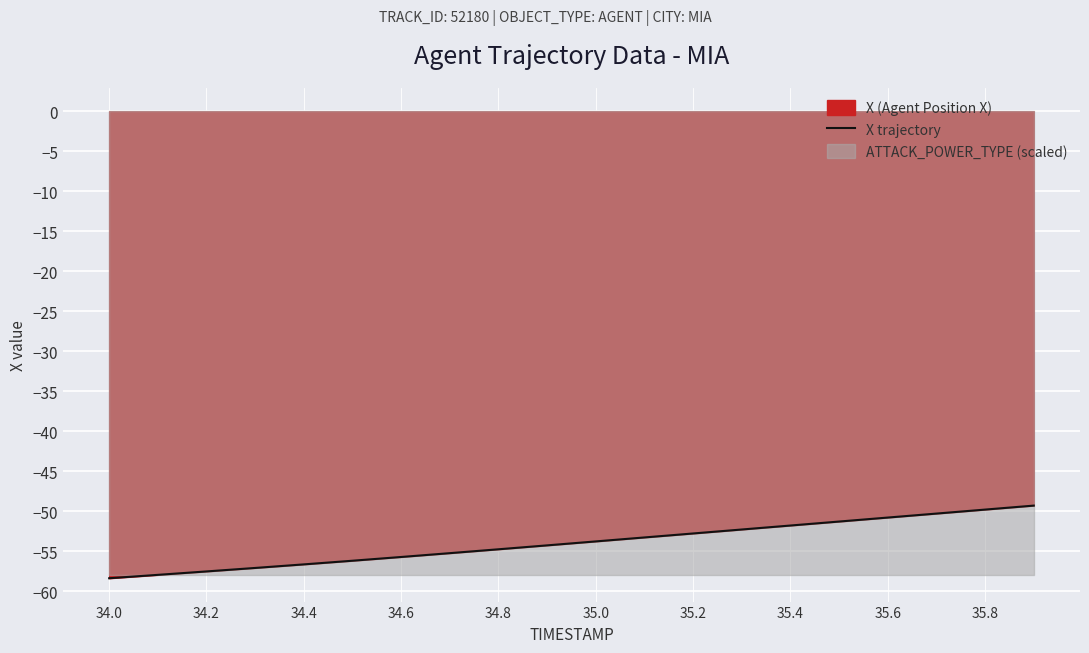

The value of X trajectory at 35.4 is -51.8. True or false?

True